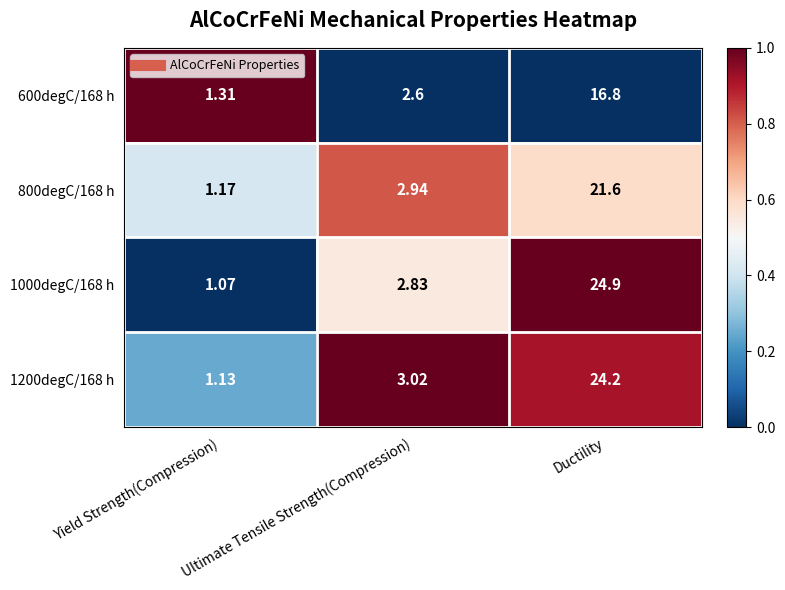

Where is 600degC/168 h nearest to the value 9?

Ultimate Tensile Strength(Compression)